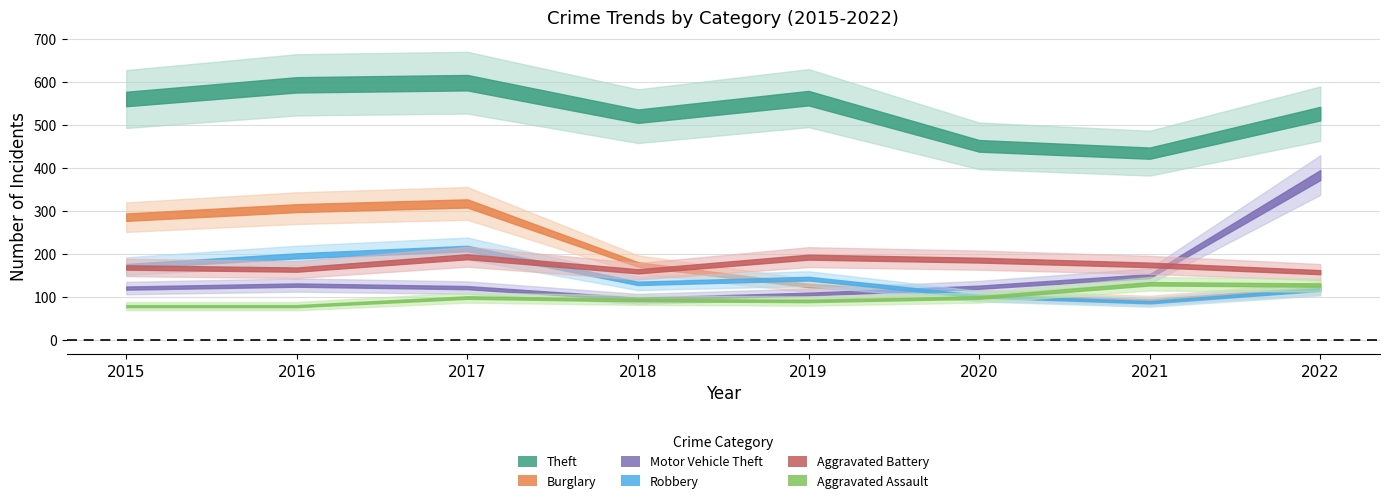

What are all the series names shown in the legend?

Theft, Burglary, Motor Vehicle Theft, Robbery, Aggravated Battery, Aggravated Assault